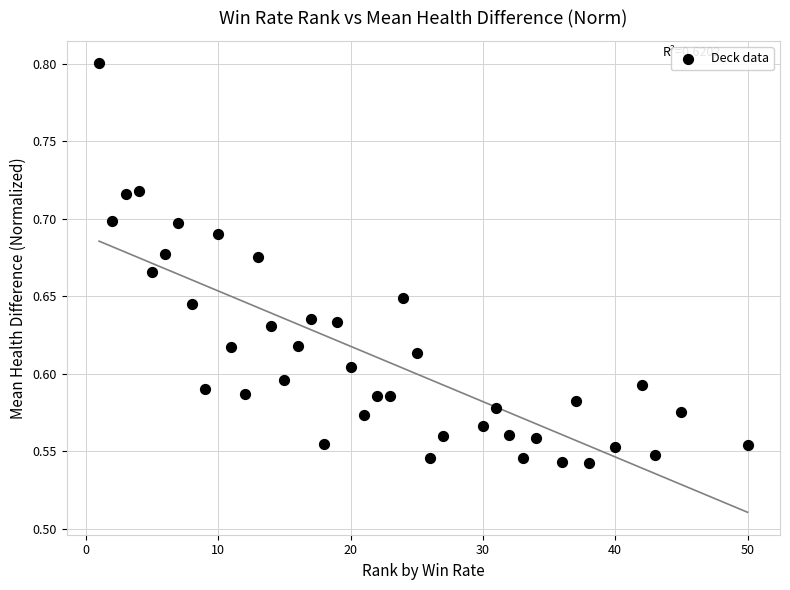

What is the range of Y values (max minus min)?

0.3